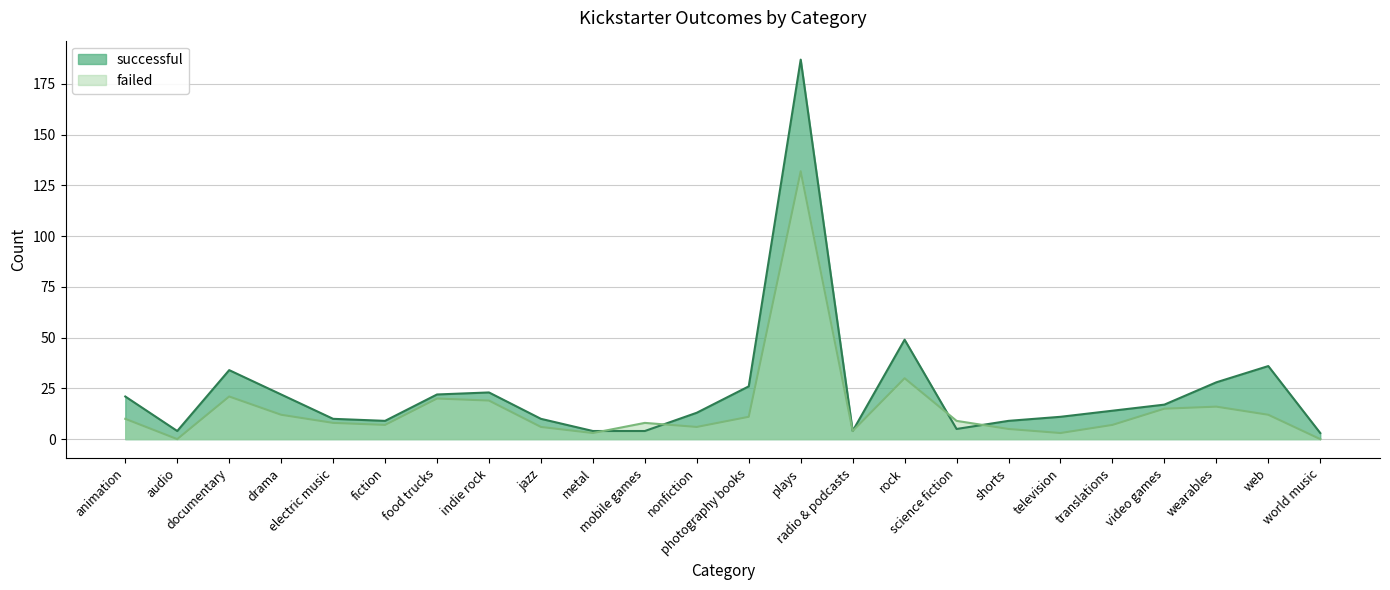

True or false: failed has more than 2 points higher than both neighbors.

True